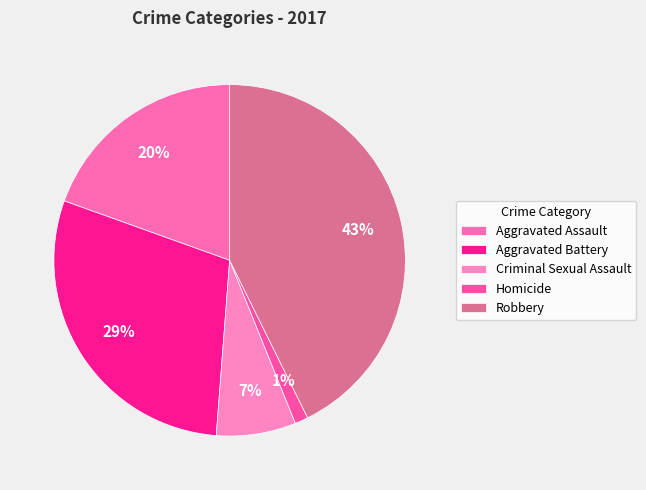

Does Homicide account for over 50% of the chart?

No